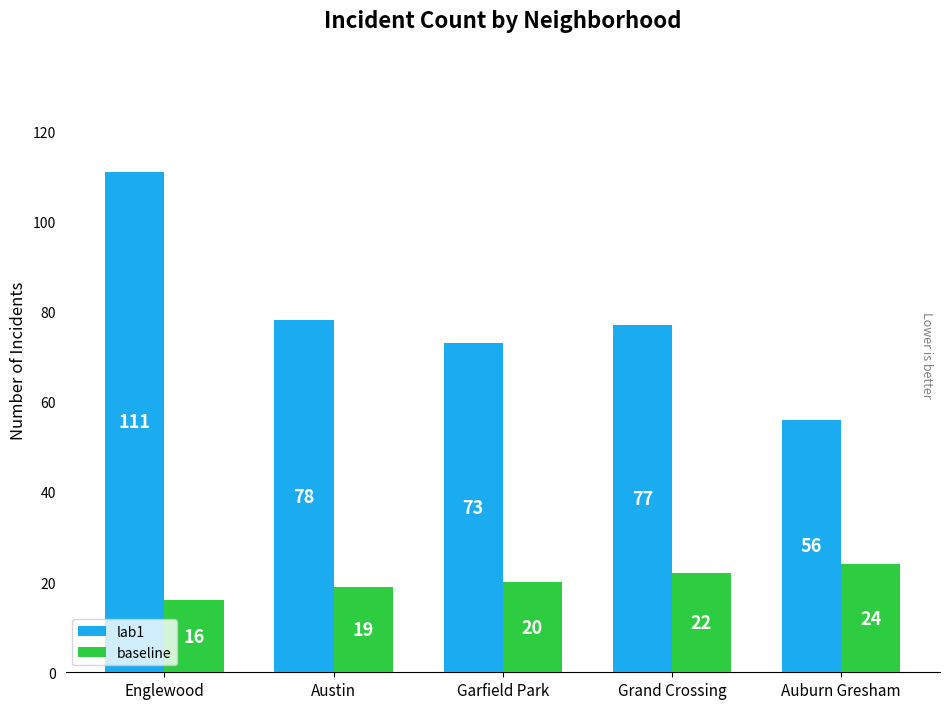

What is the smallest value displayed?

16